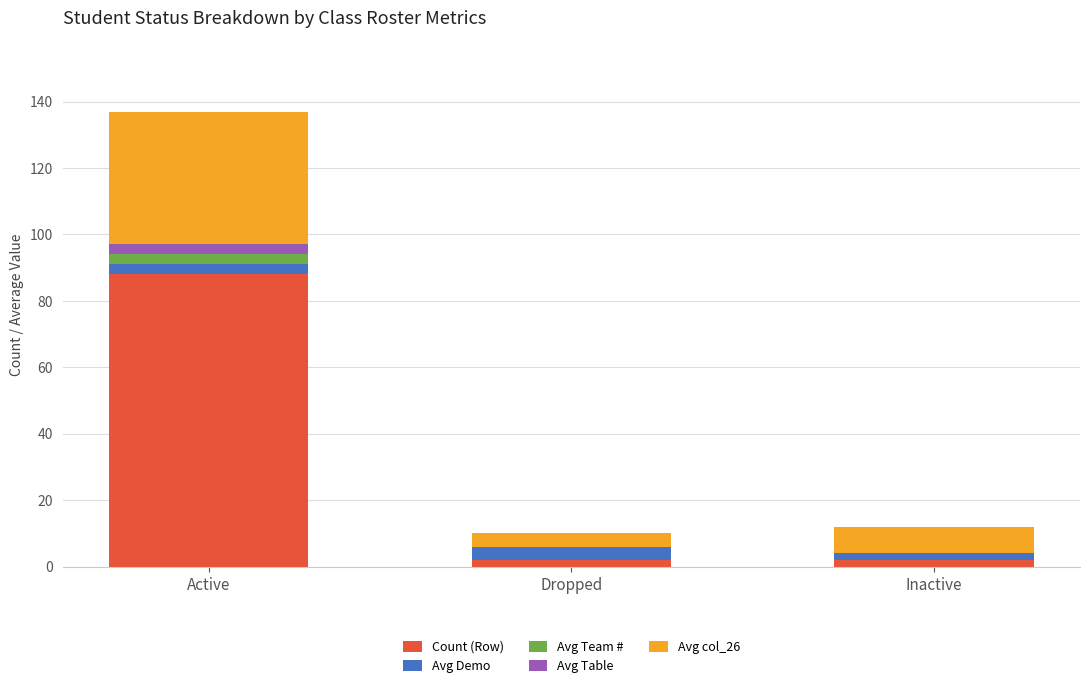

At which category is the sum across all series the highest?

Active